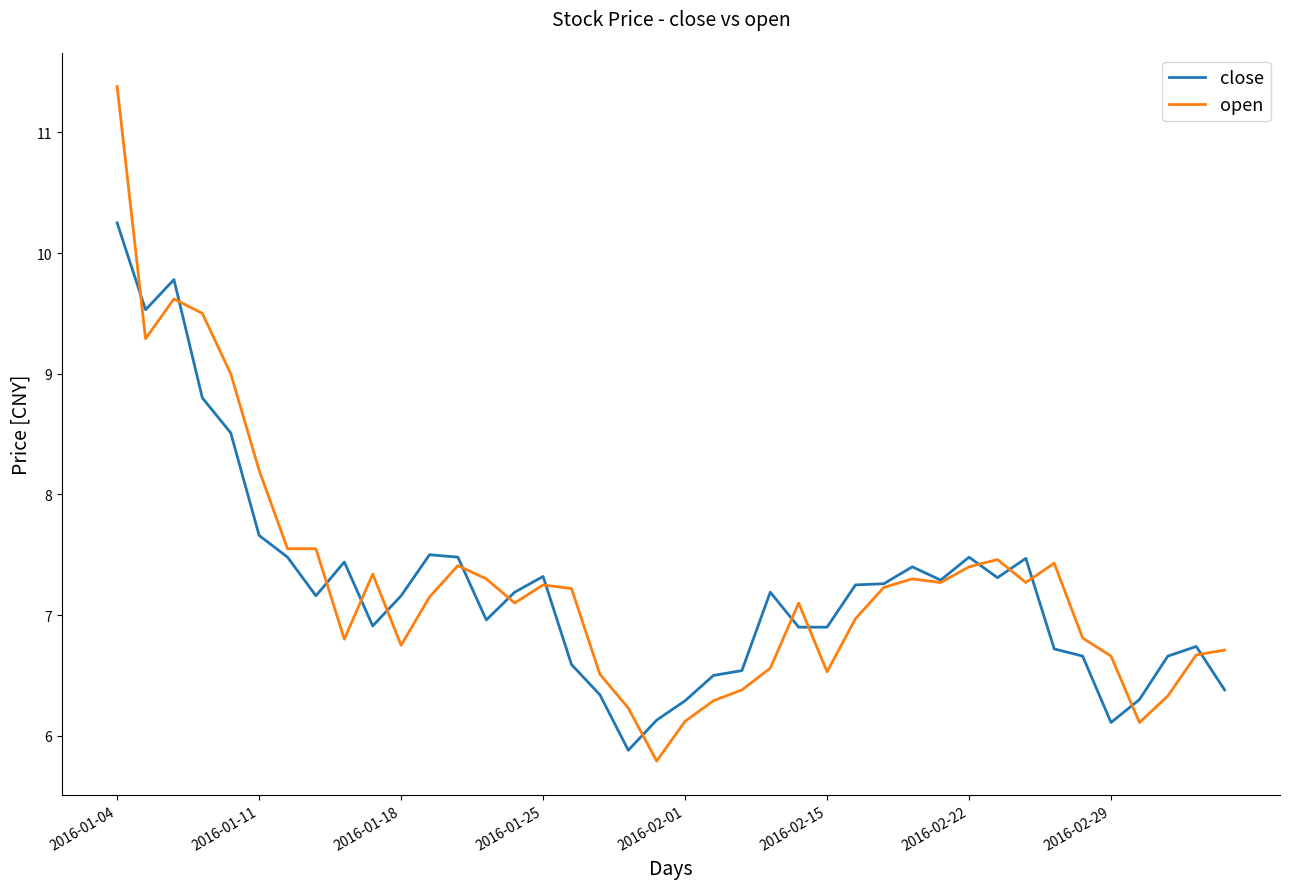

List the series in order of their peak value, highest first.

open, close